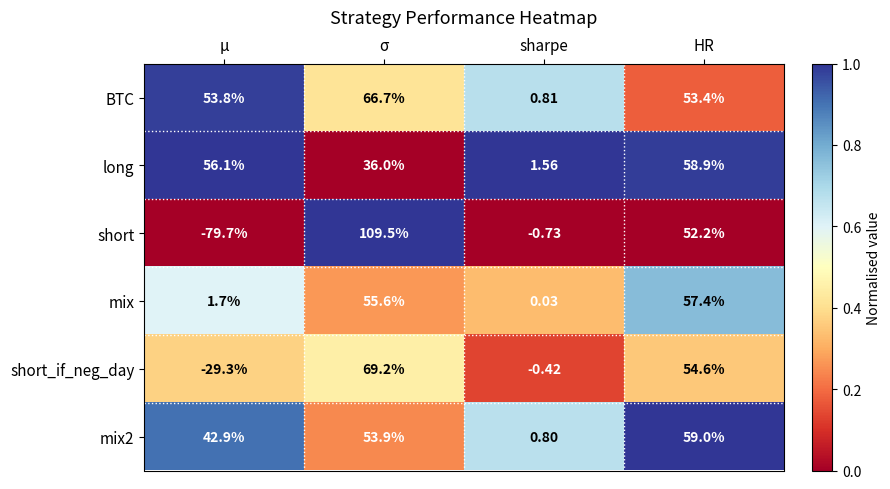

At sharpe, list the series in order from largest to smallest.

long, BTC, mix2, mix, short_if_neg_day, short